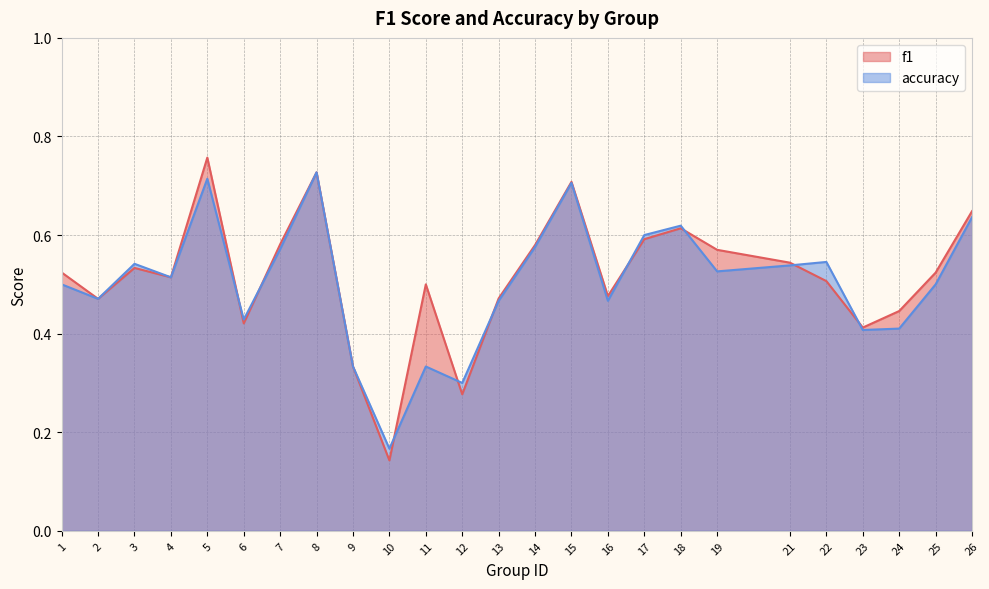

True or false: f1 has a value of 0.6 at 18.

True